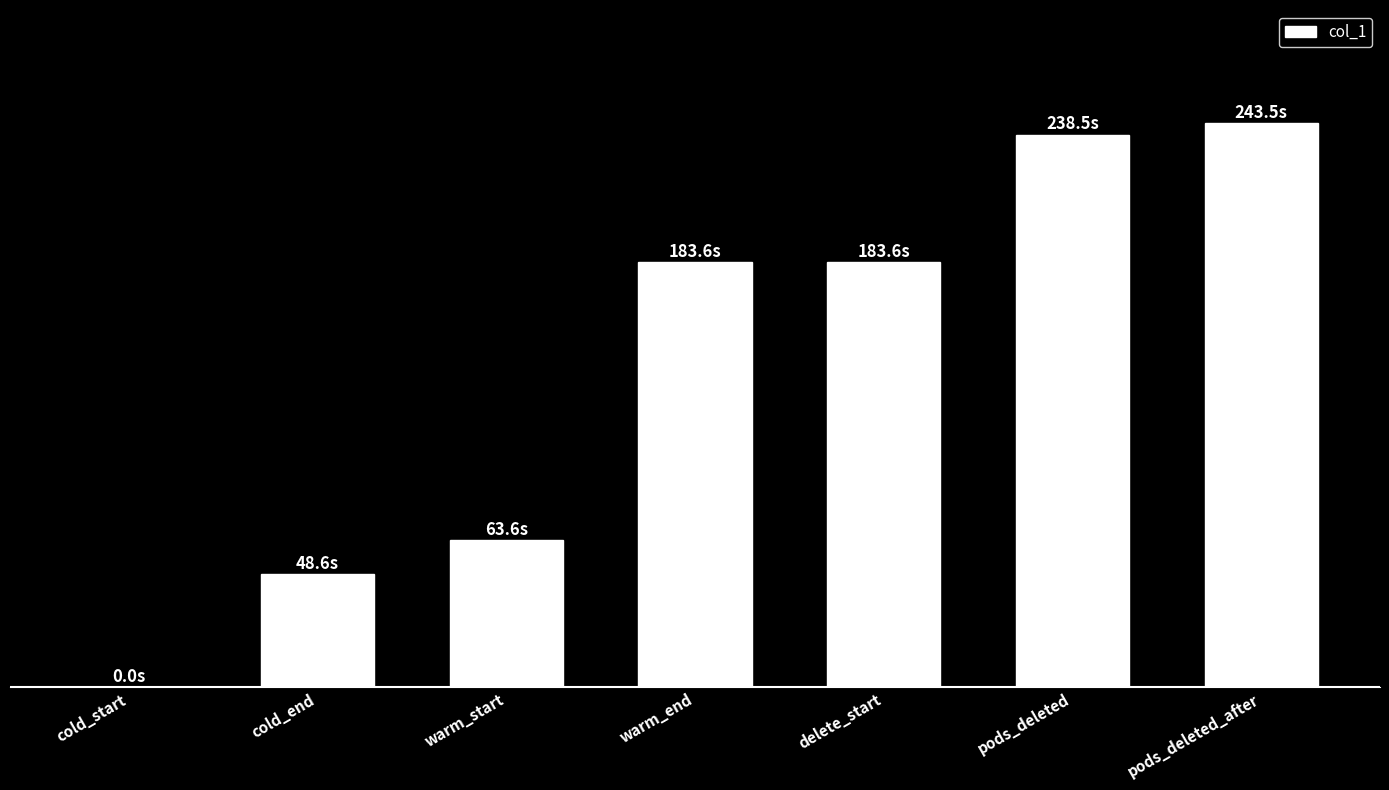

What position from the left is delete_start?

5